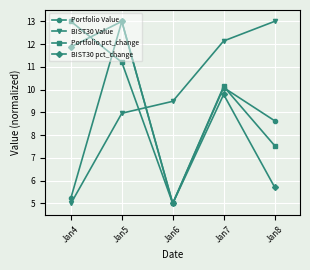

Which category has the highest value in the Portfolio Value series?

Jan5